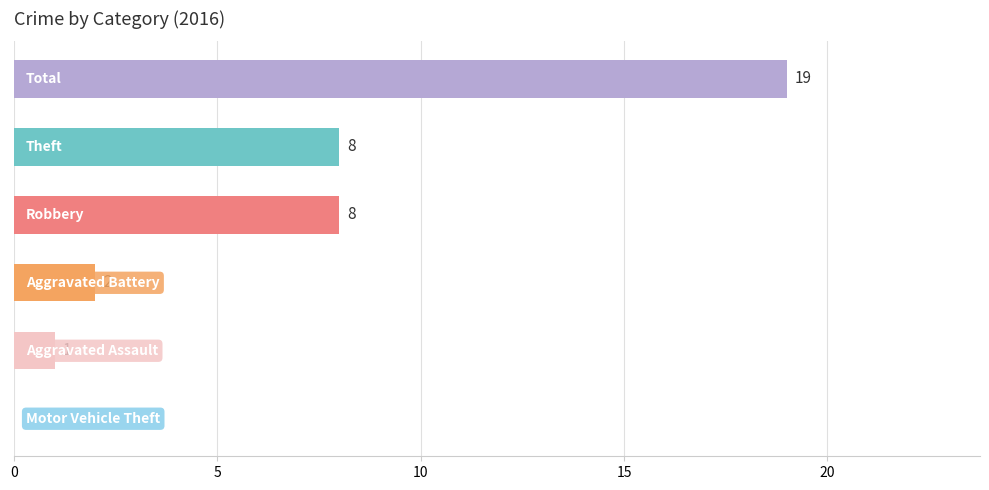

What is the greatest value displayed?

19